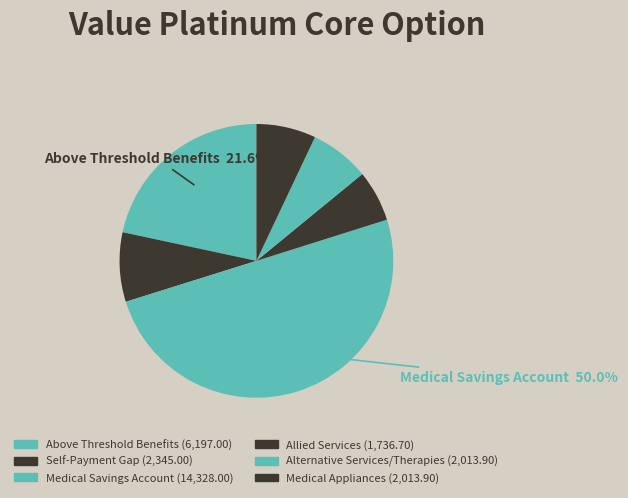

How many slices are in this pie chart?

6